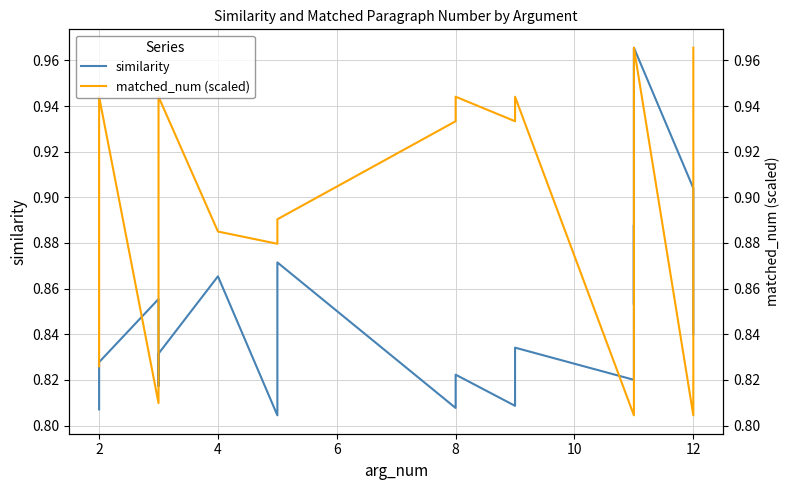

How many data points does each series have?

22